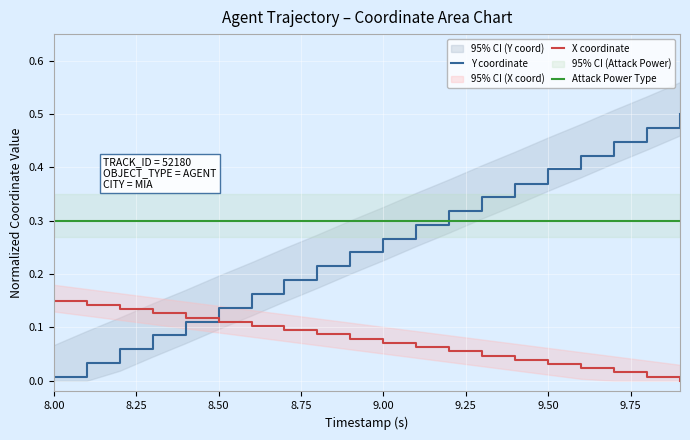

True or false: Y coordinate has more than 2 points higher than both neighbors.

False